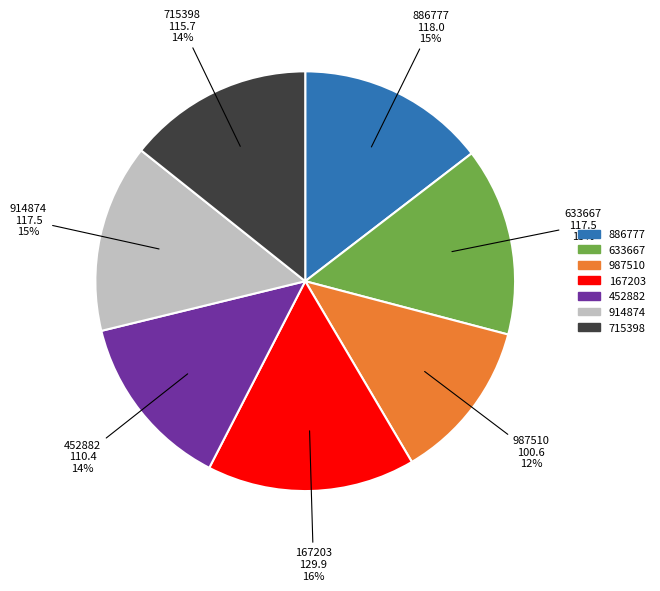

What is the ratio of the value at 452882 to the value at 715398?

1.0